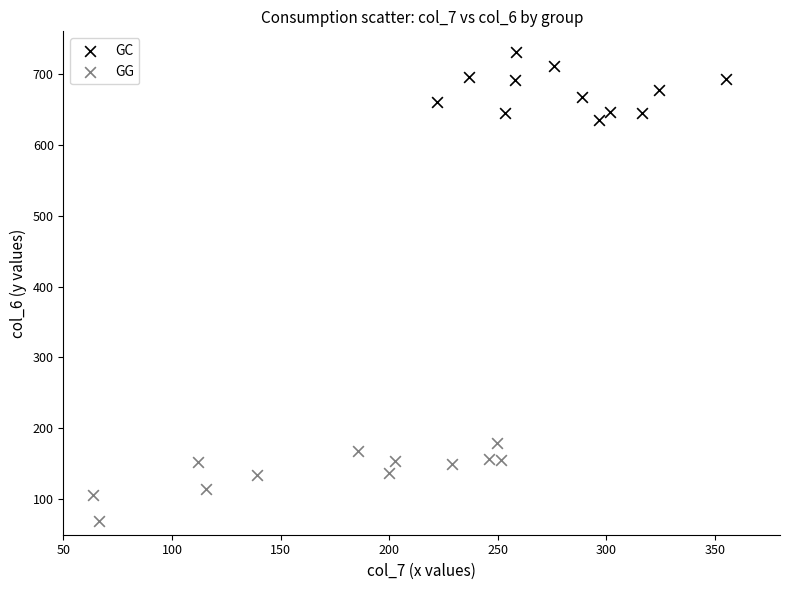

Which series contains the highest Y value?

GC